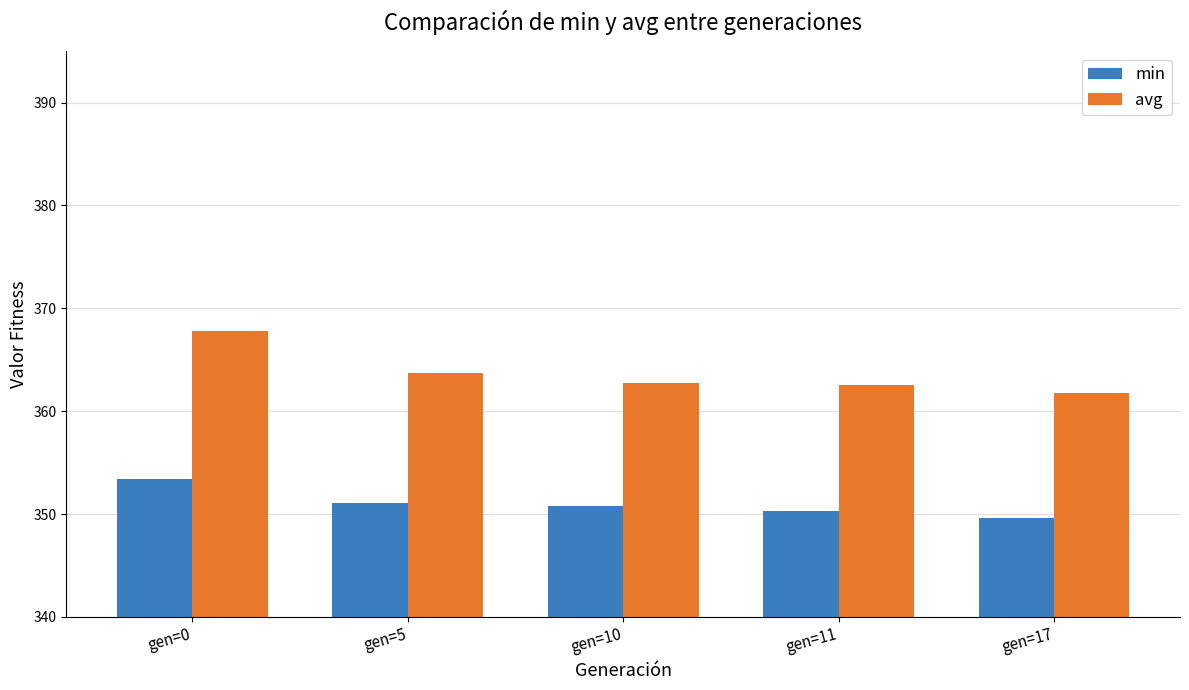

Which series has the widest spread of values?

avg